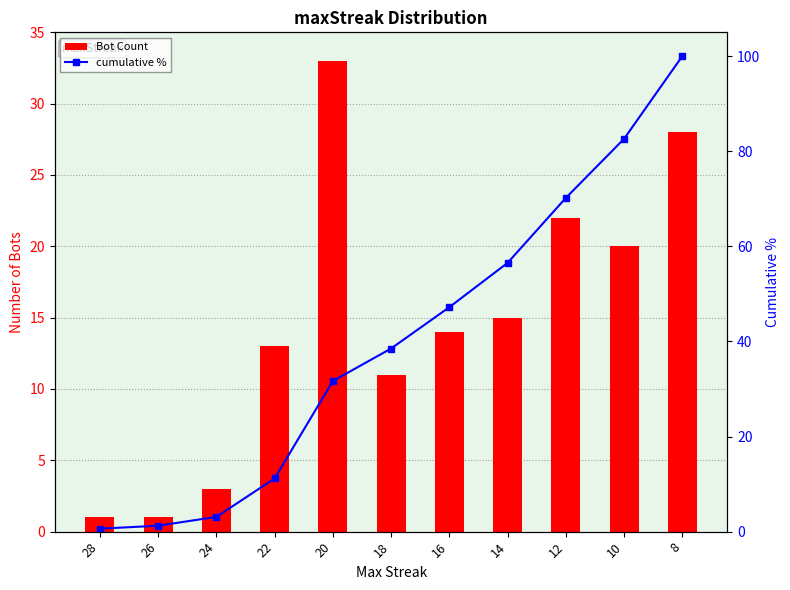

What is the sum of all cumulative % values?

442.9